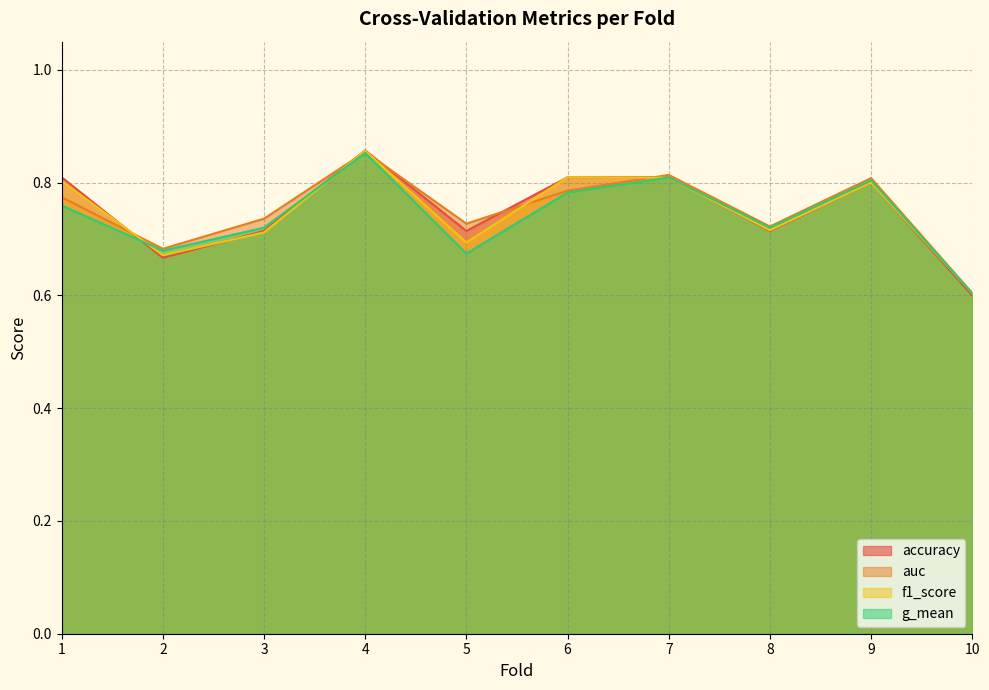

Is it true that accuracy equals 0.7 at 3?

True